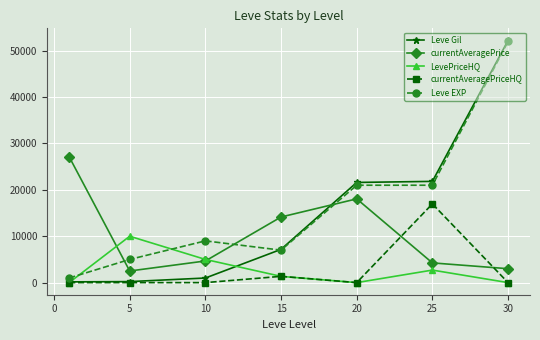

After their last crossing, which series has the higher values: Leve EXP or LevePriceHQ?

Leve EXP